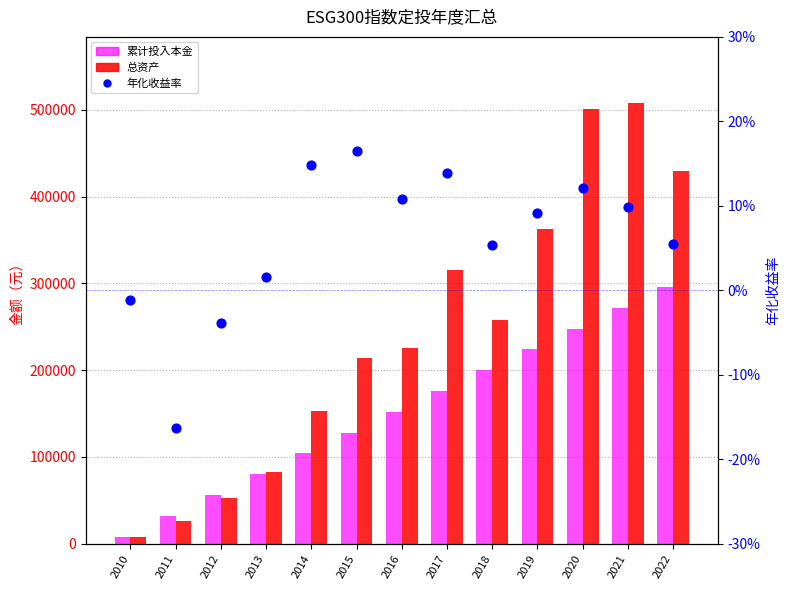

What is the total value across all series at 2020?

749442.3